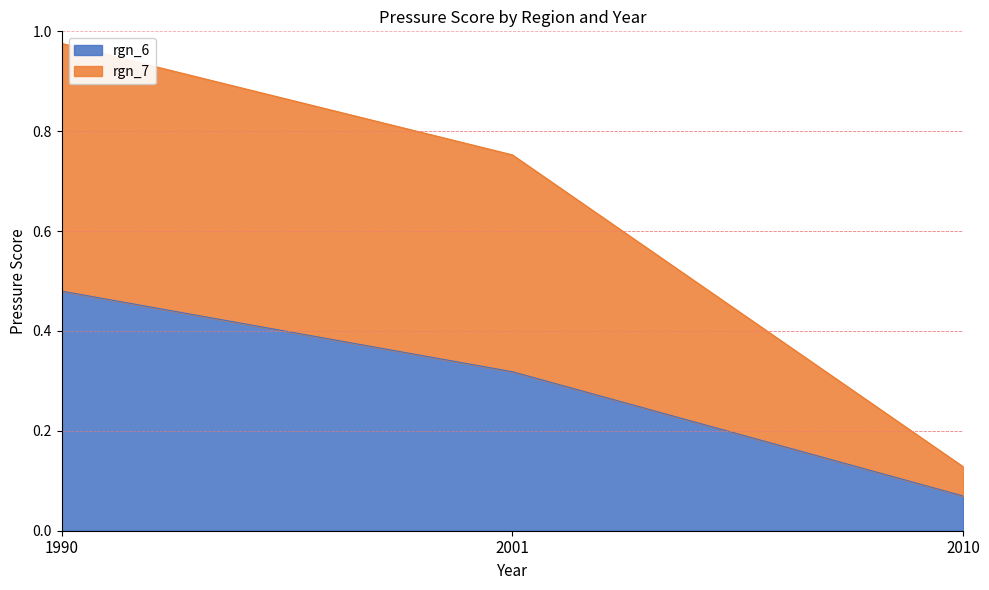

What is the spread (max minus min) of values at 2001?

0.4